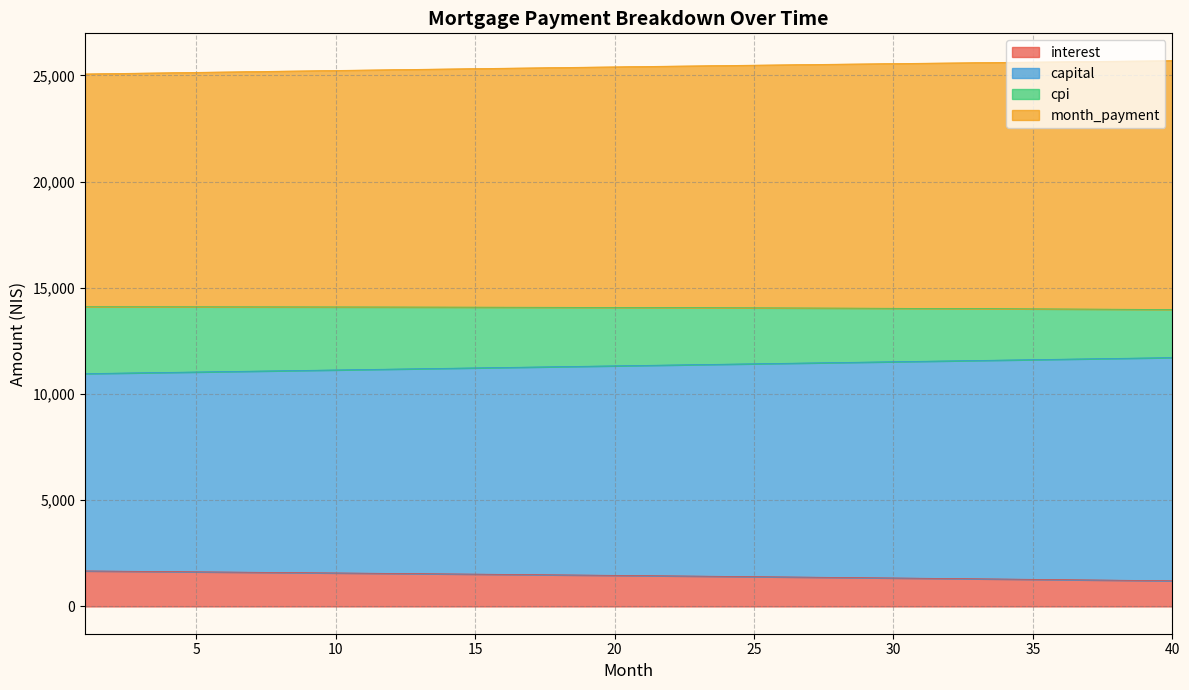

What are all the series names shown in the legend?

interest, capital, cpi, month_payment